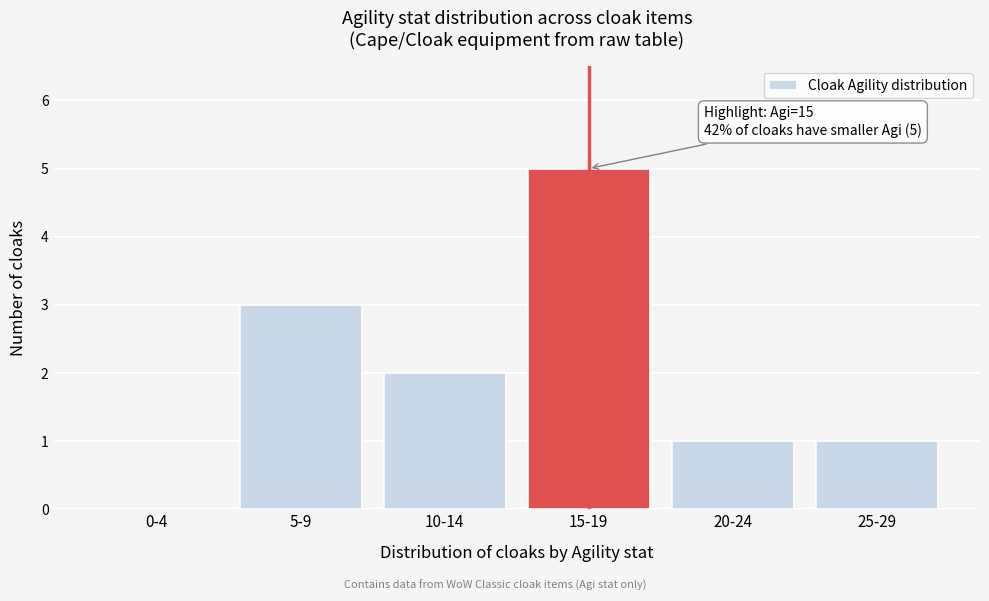

Reading left to right, transcribe all the data shown in this chart.

0-4=0	5-9=3	10-14=2	15-19=5	20-24=1	25-29=1